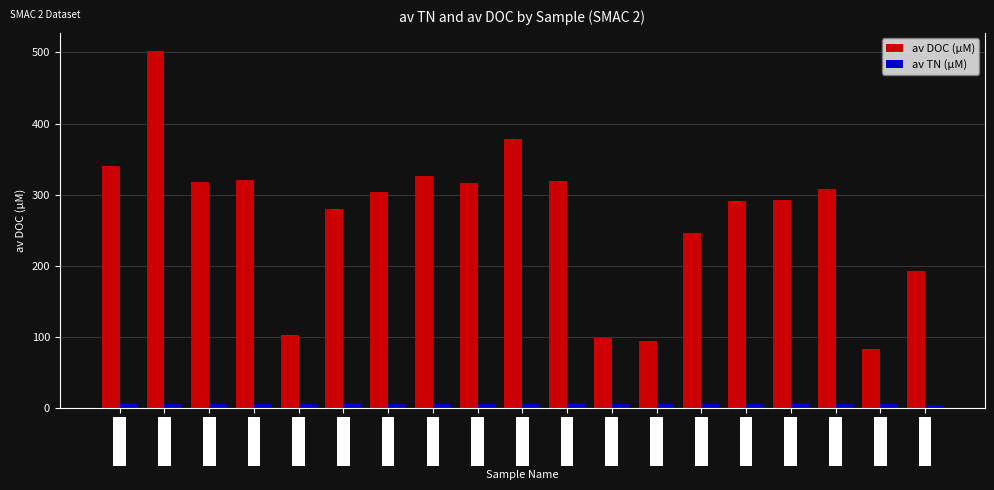

What is the value of the av DOC (µM) bar at the 17th from the left?

307.8